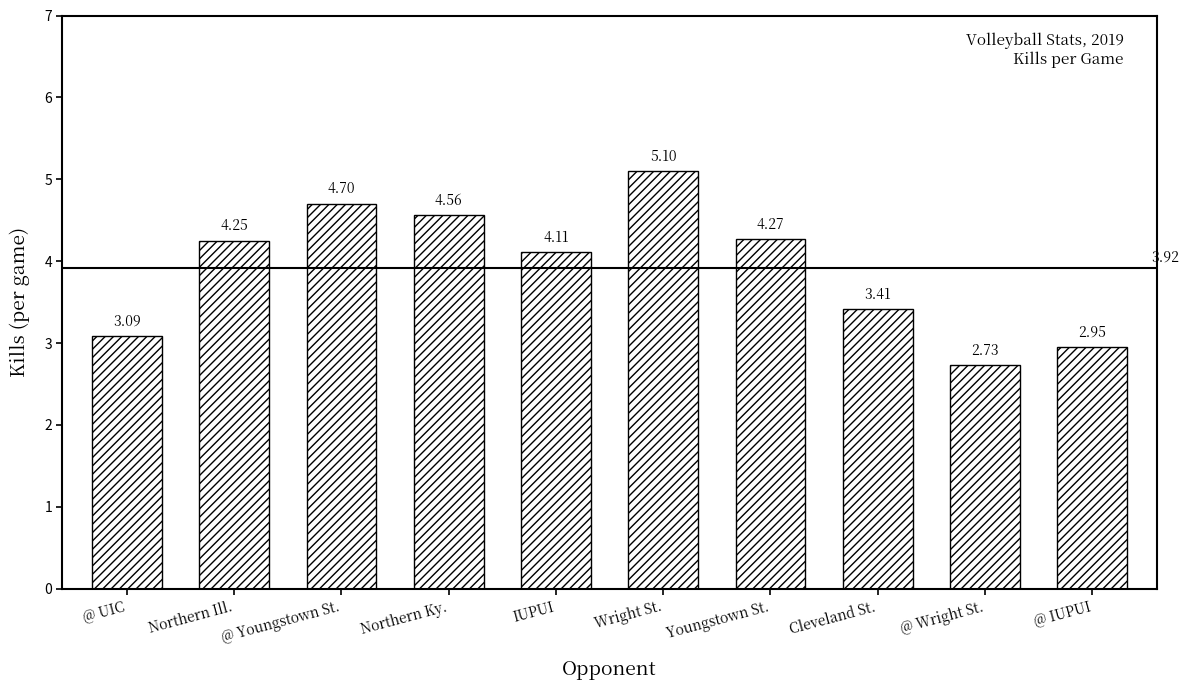

Is it true that the value at Cleveland St. is 2.0?

False